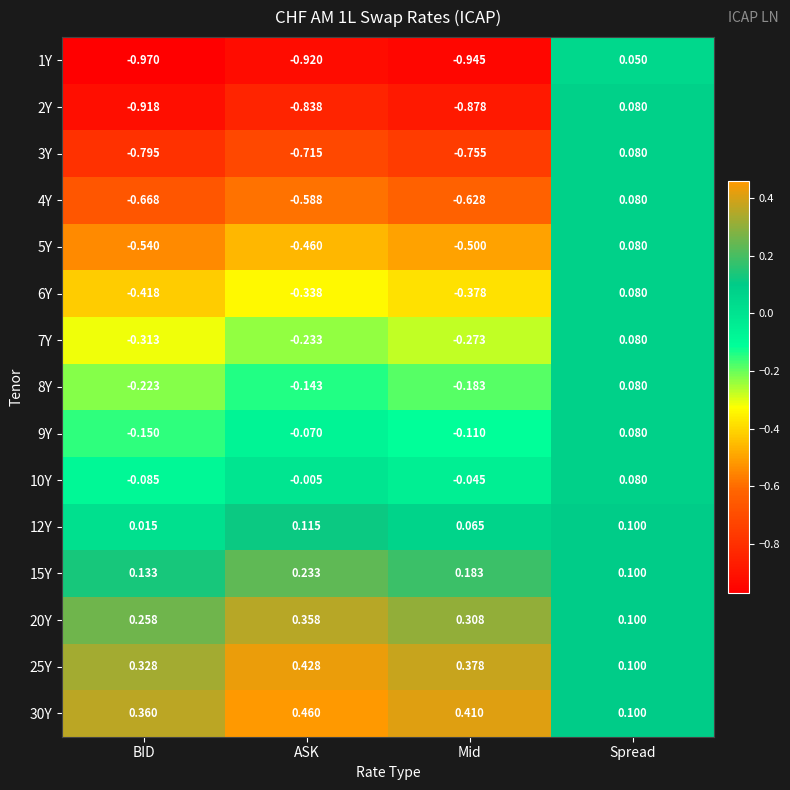

At which category does the chart reach its minimum across all series?

BID